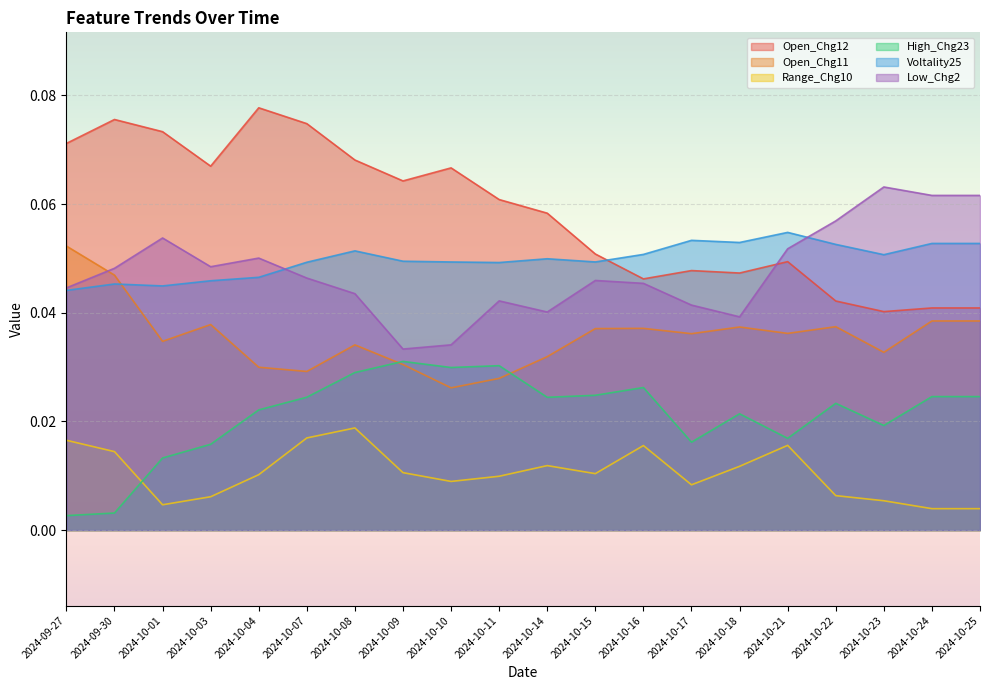

True or false: Voltality25 has a value of 0.0 at 2024-09-30.

True